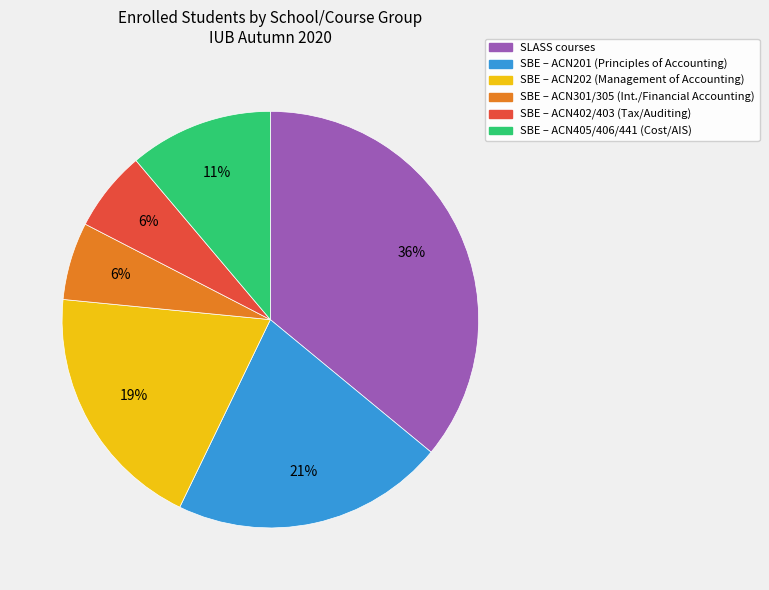

What percentage is the SBE – ACN202 (Management of Accounting) slice, to the nearest percent?

19%